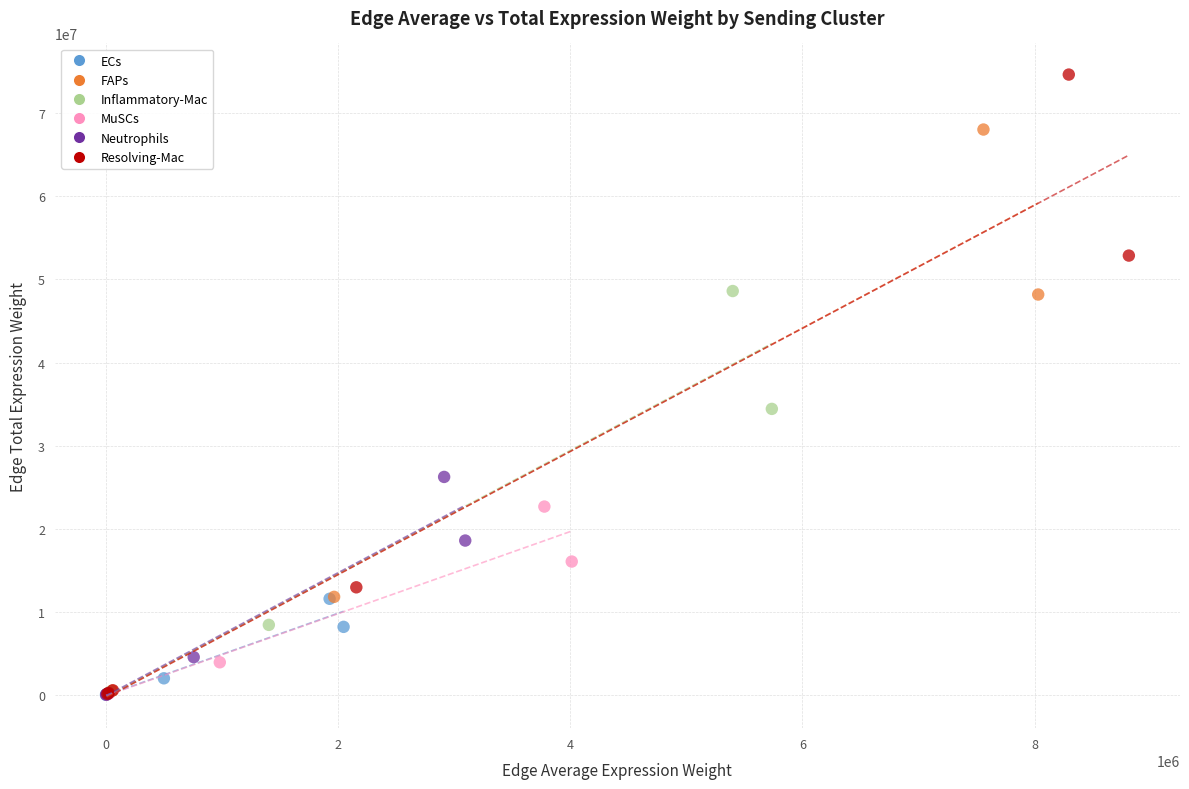

Which series has the widest spread of Y values?

Resolving-Mac